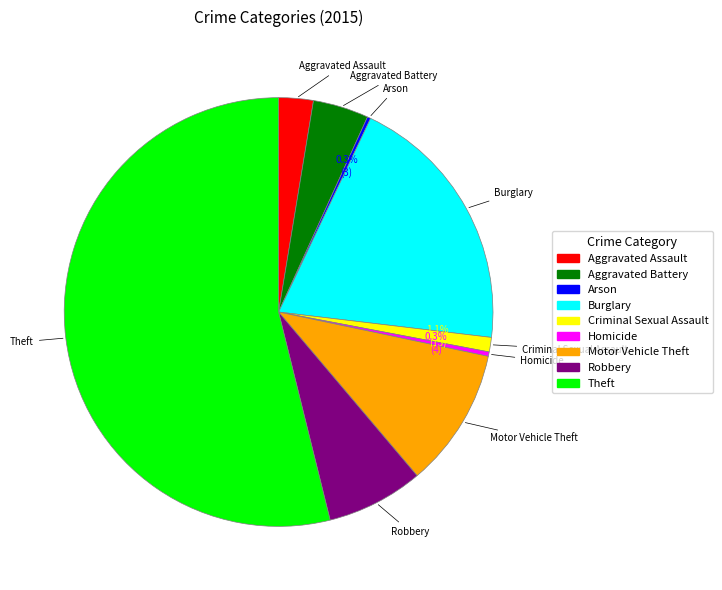

What is the ratio of the value at Aggravated Assault to the value at Robbery?

0.4